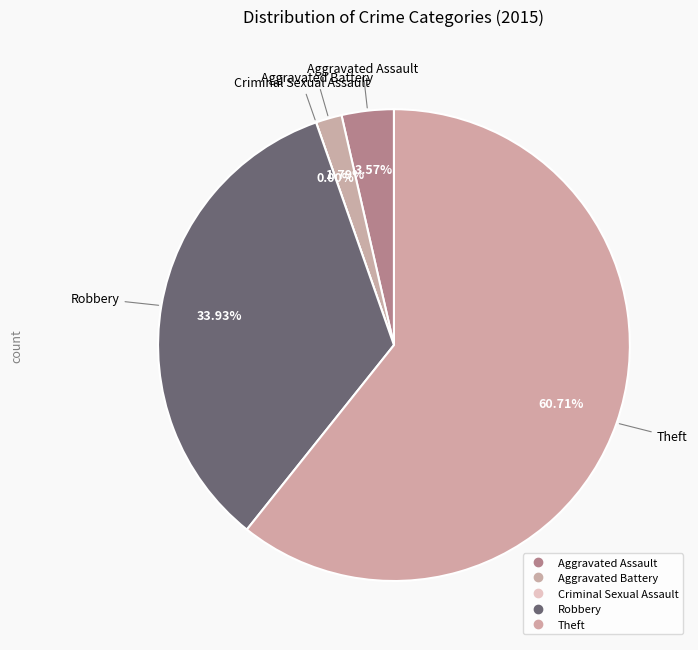

Rank the categories by value from lowest to highest.

Criminal Sexual Assault, Aggravated Battery, Aggravated Assault, Robbery, Theft